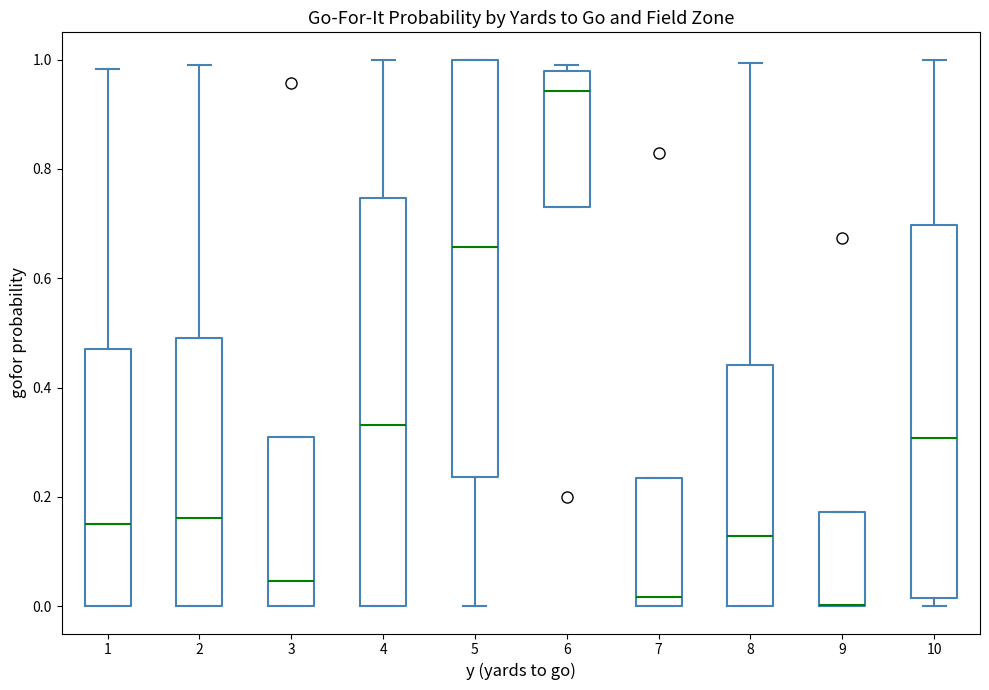

Where does the median line of the box at x = 2 sit on the y-axis? The values are not printed on the chart, so give them approximately, as read against the axis.

0.16